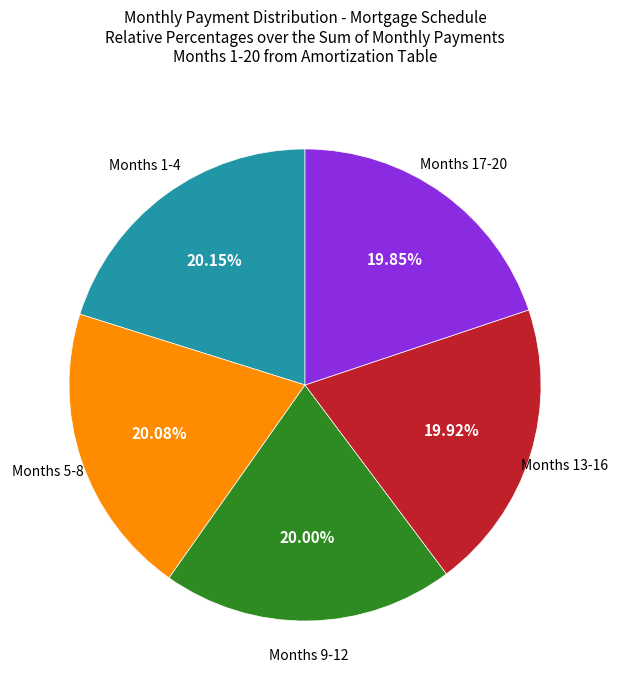

Is there a majority slice in this chart?

No